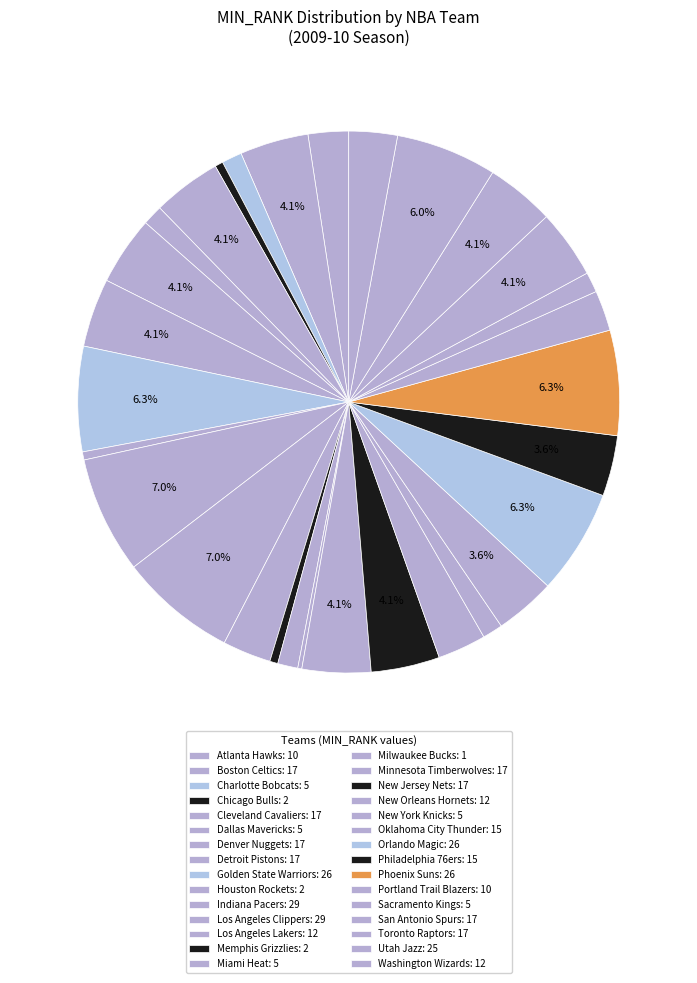

Approximately how many times larger is the value at Dallas Mavericks compared to New Jersey Nets?

0.3